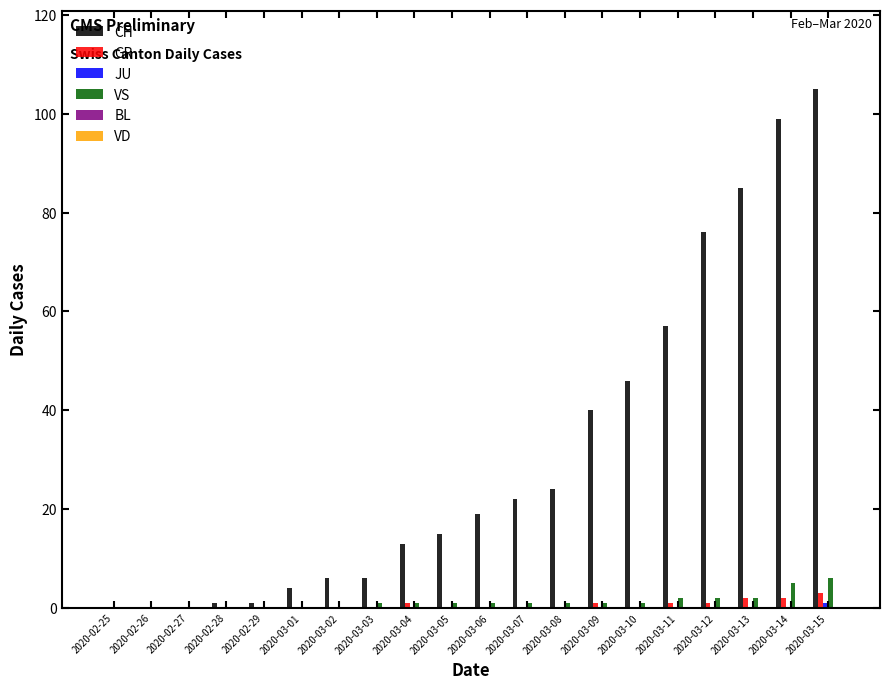

Is the value of CH at 2020-03-09 greater than the value of GR at 2020-03-12?

Yes